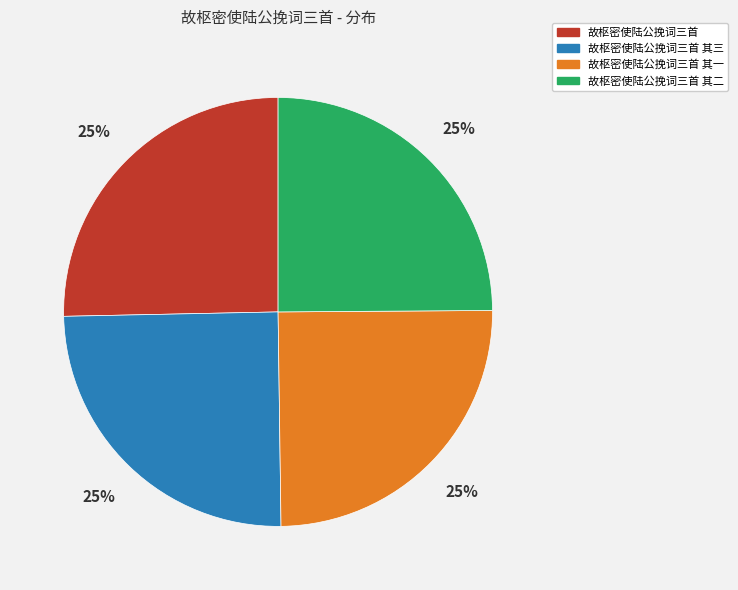

To the nearest percent, what is the average slice percentage?

25%